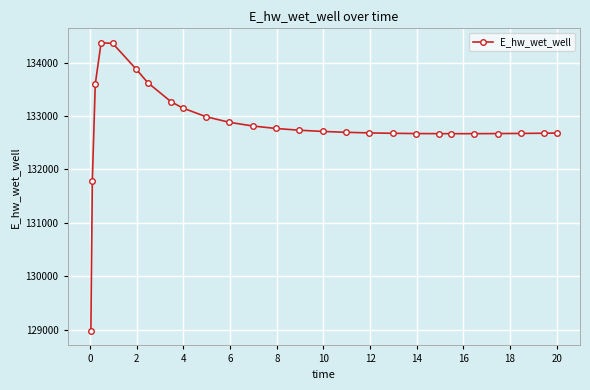

What is the smallest value displayed?

128975.3